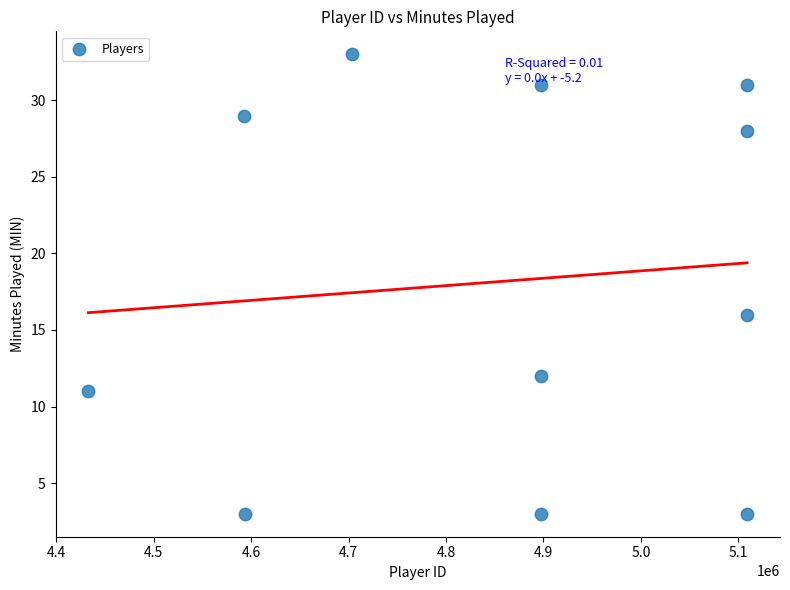

What Y value in the scatter plot is closest to 18?

16